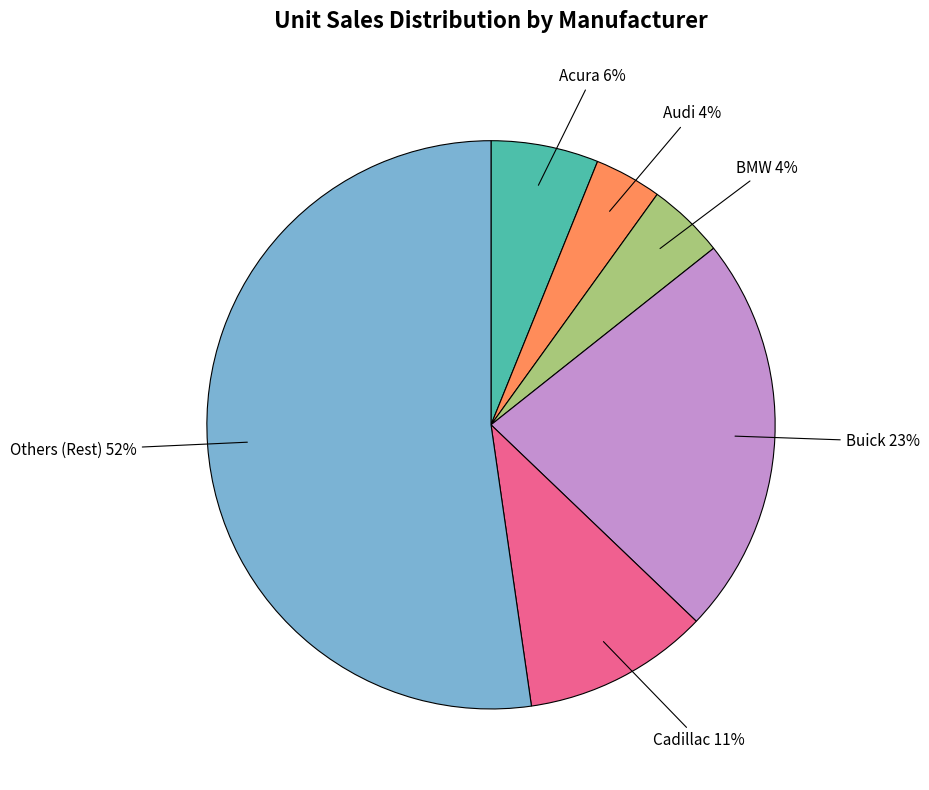

To the nearest percent, what is the difference between the largest and smallest slice percentages?

48%